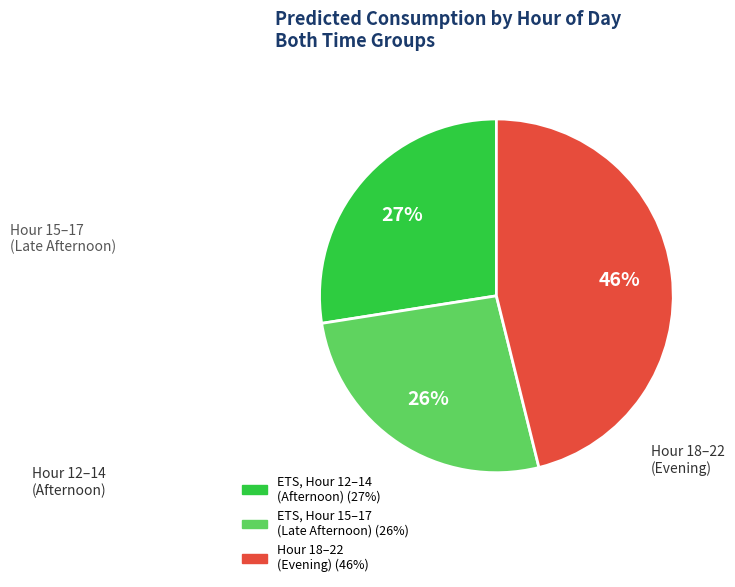

To the nearest percent, what is the average slice percentage?

33%